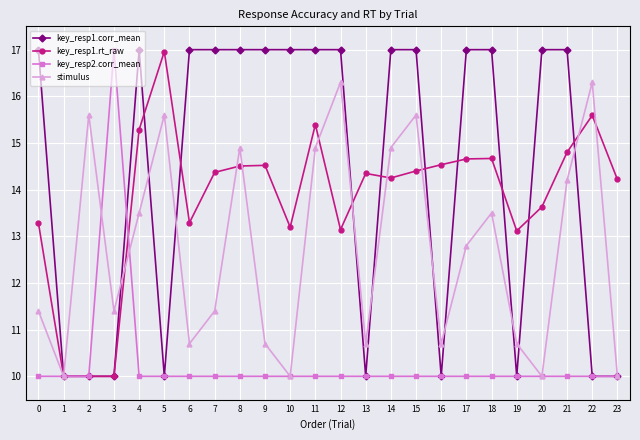

What is the approximate value of key_resp1.rt_raw at 17?

14.7